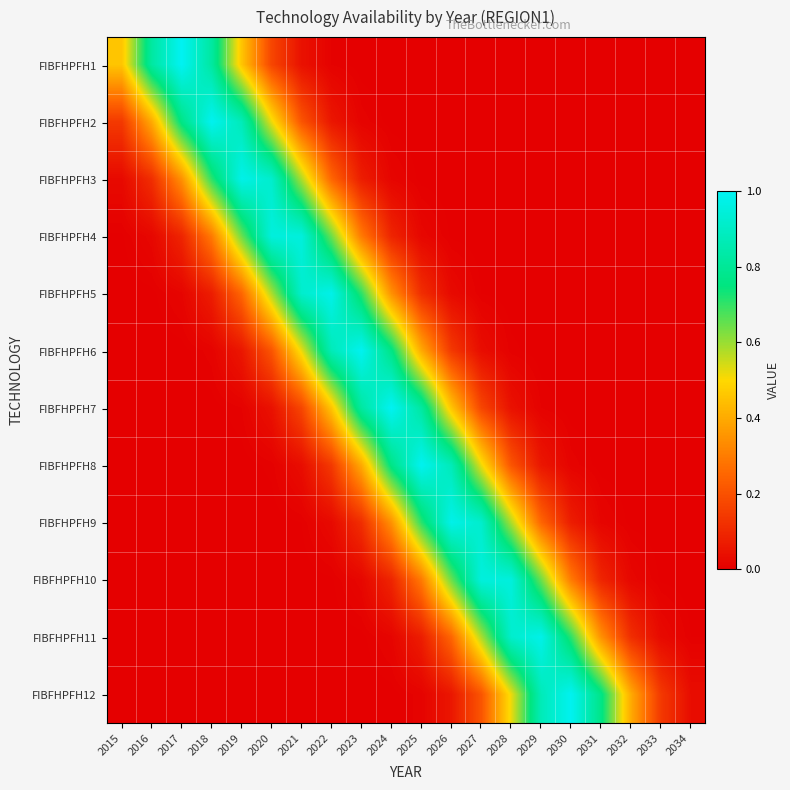

Count the number of data series in this chart.

12